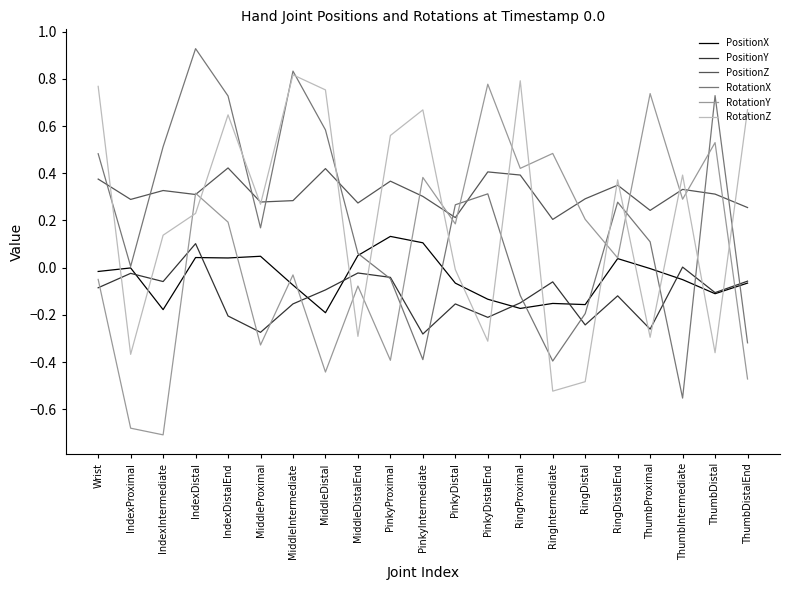

At how many categories does at least one series exceed 0?

21